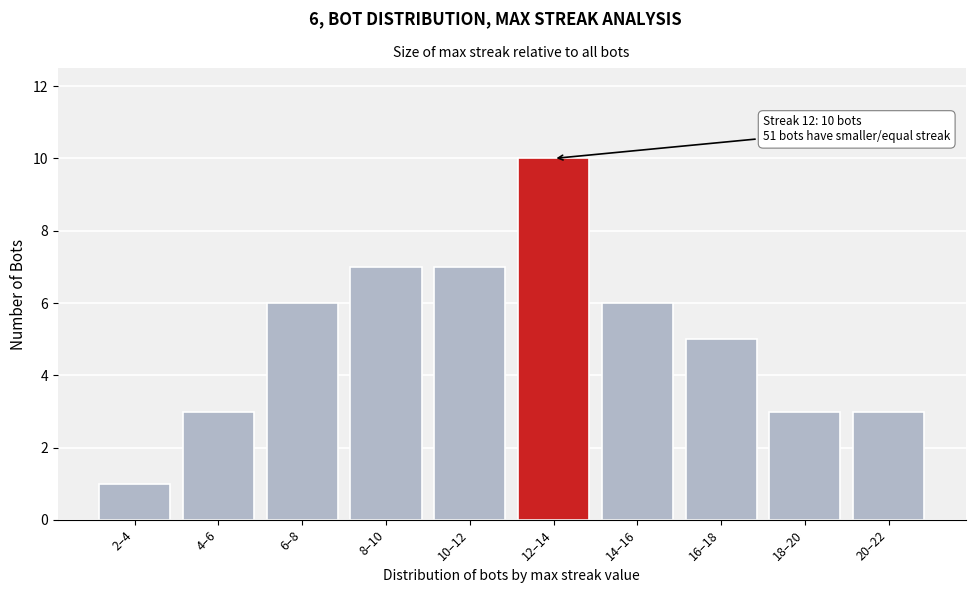

Reading right to left, list all the values displayed in this chart.

3	3	5	6	10	7	7	6	3	1